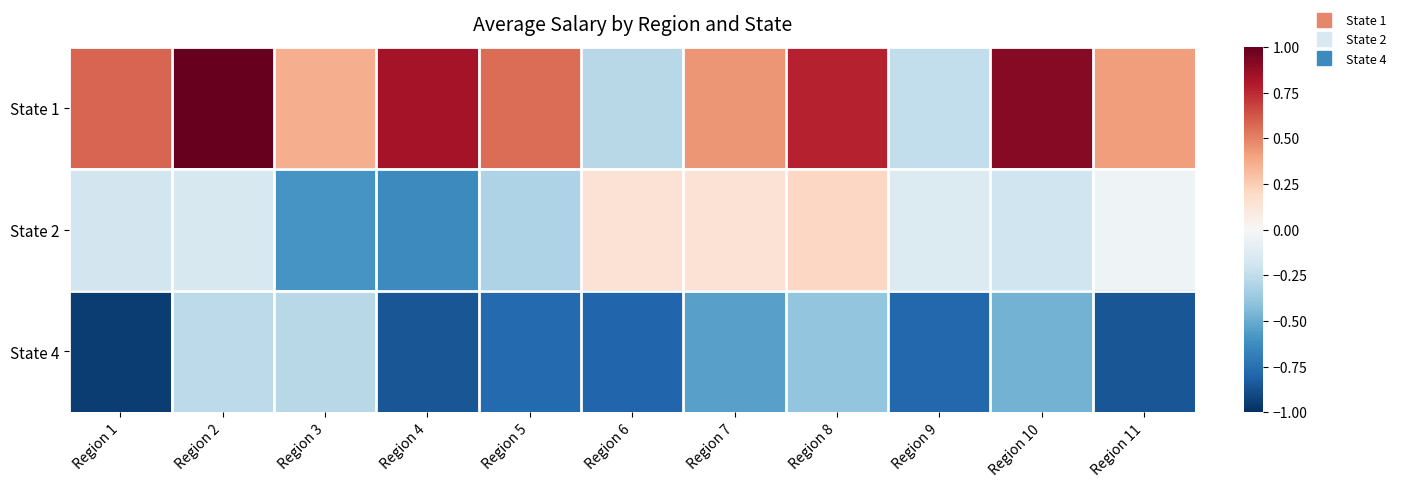

What is the greatest value displayed?

1.0